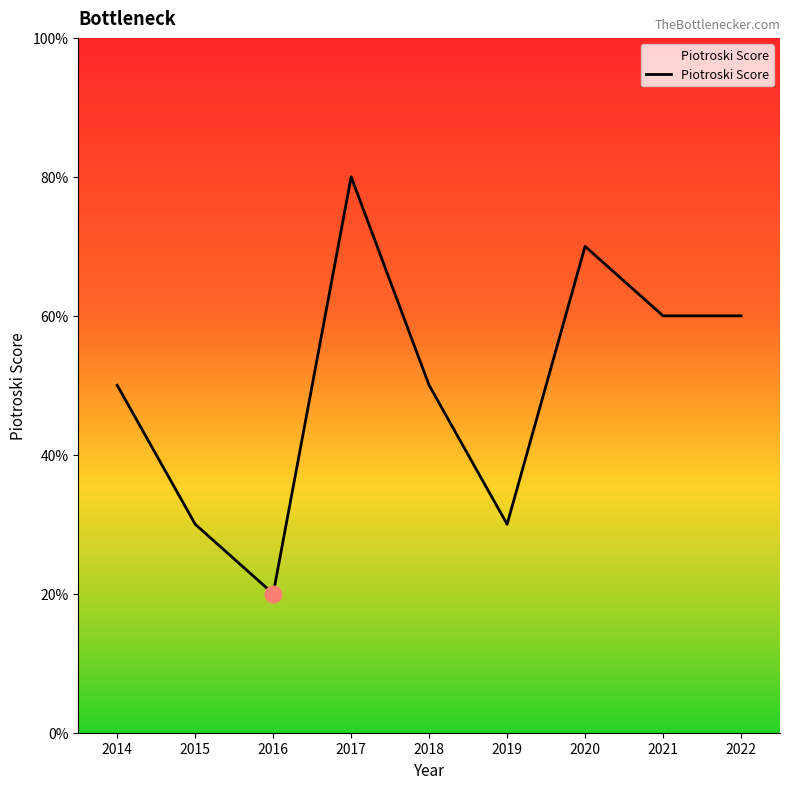

Approximately how many times larger is the value at 2019 compared to 2018?

0.6